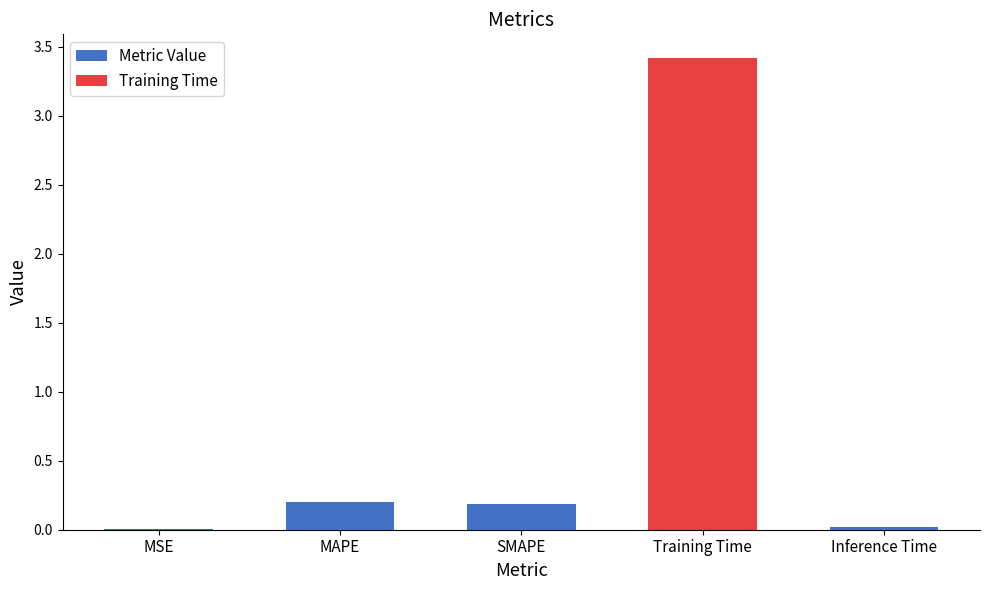

What is the maximum value shown in the chart?

3.4